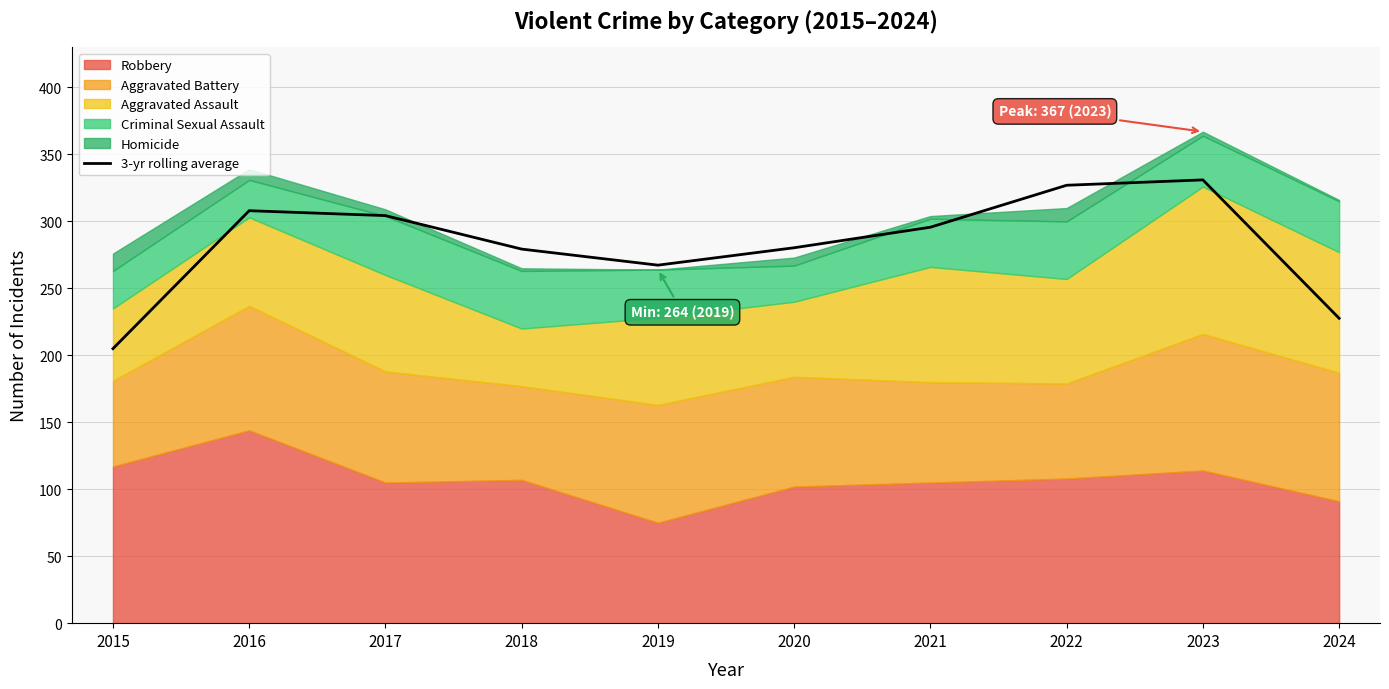

How many points are lower than both their immediate neighbors (excluding endpoints)?

1